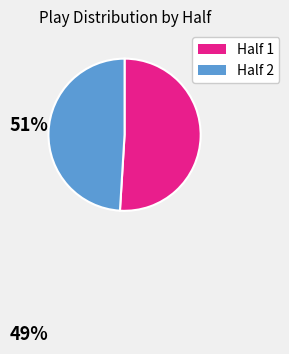

Count the number of slices in the pie.

2